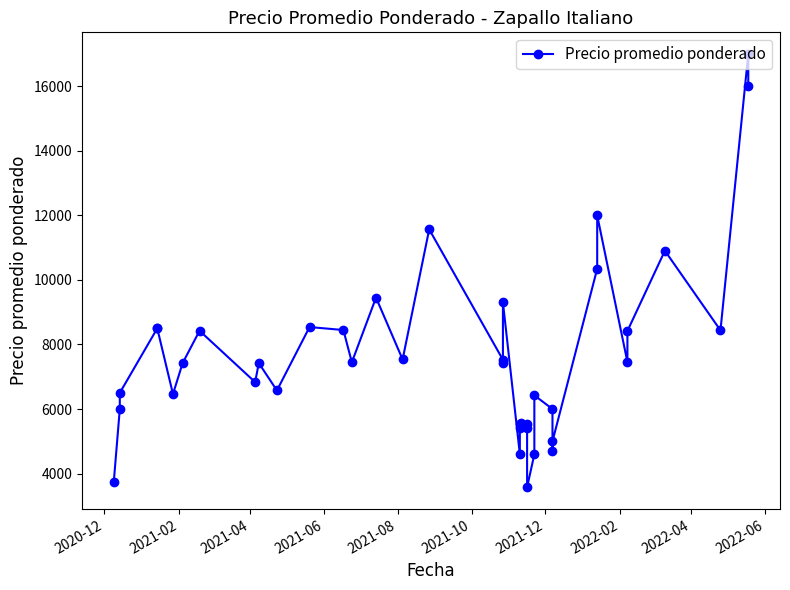

The chart shows a value of 8997 at 22. True or false?

False